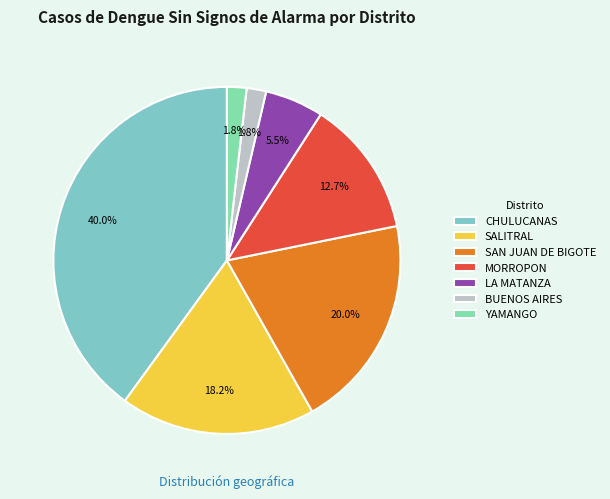

True or false: SALITRAL accounts for 18% of the total.

True